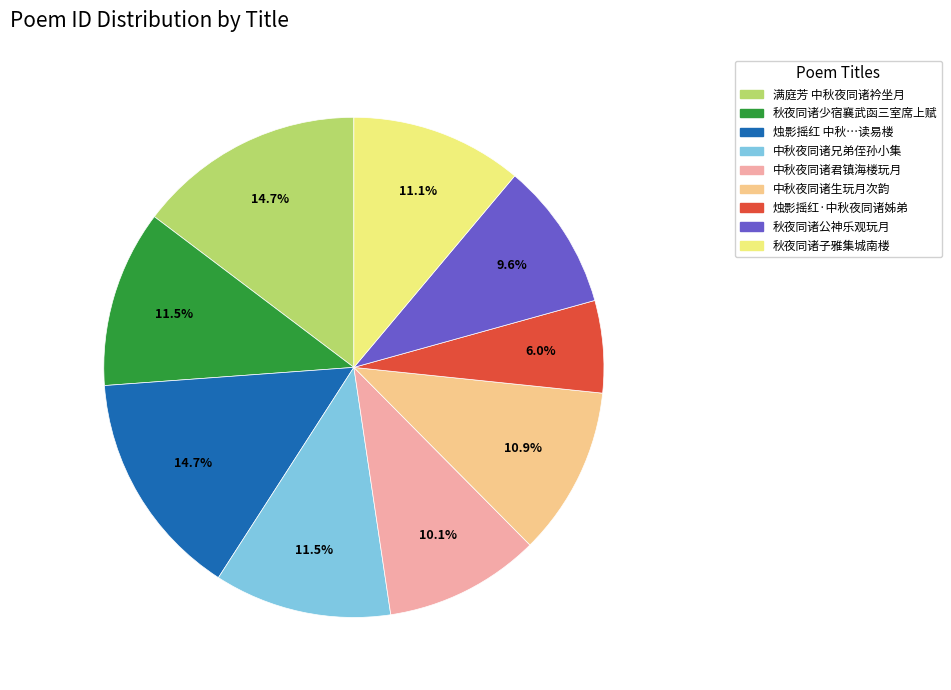

Is there a majority slice in this chart?

No